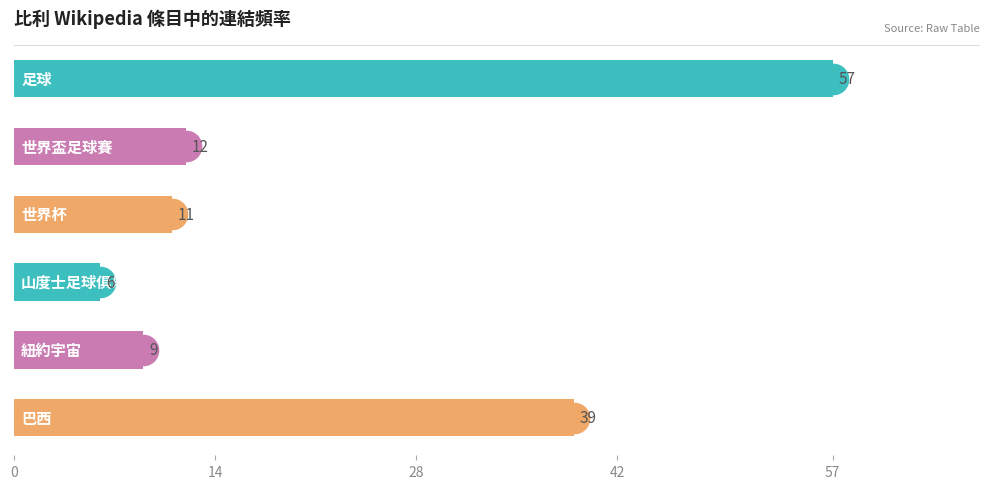

What is the sum of all values?

134